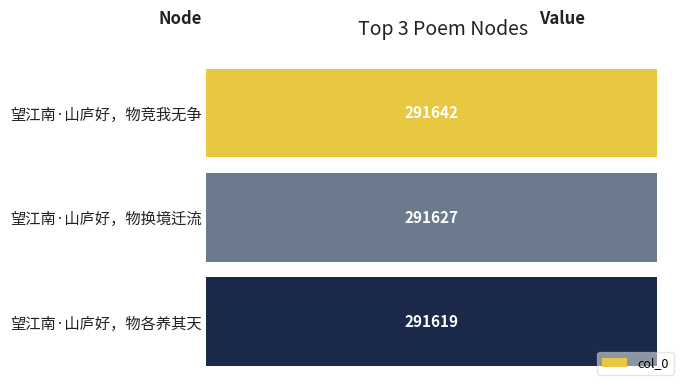

True or false: the data shows 399703 at 望江南·山庐好，物竞我无争.

False